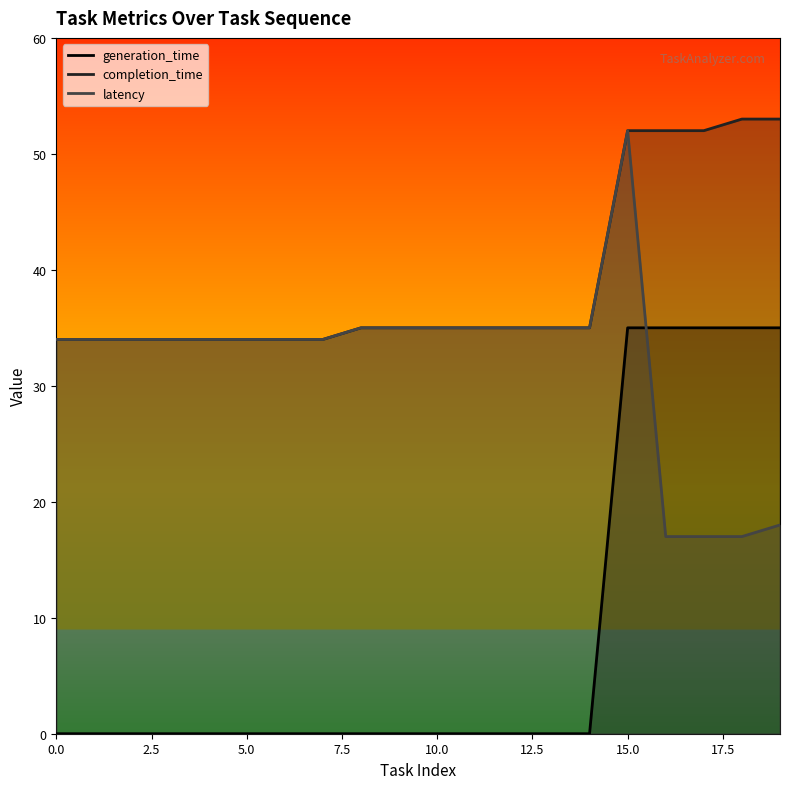

Reading left to right, transcribe all the data shown in this chart.

generation_time: 0	0	0	0	0	0	0	0	0	0	0	0	0	0	0	35	35	35	35	35
completion_time: 34	34	34	34	34	34	34	34	35	35	35	35	35	35	35	52	52	52	53	53
latency: 34	34	34	34	34	34	34	34	35	35	35	35	35	35	35	52	17	17	17	18